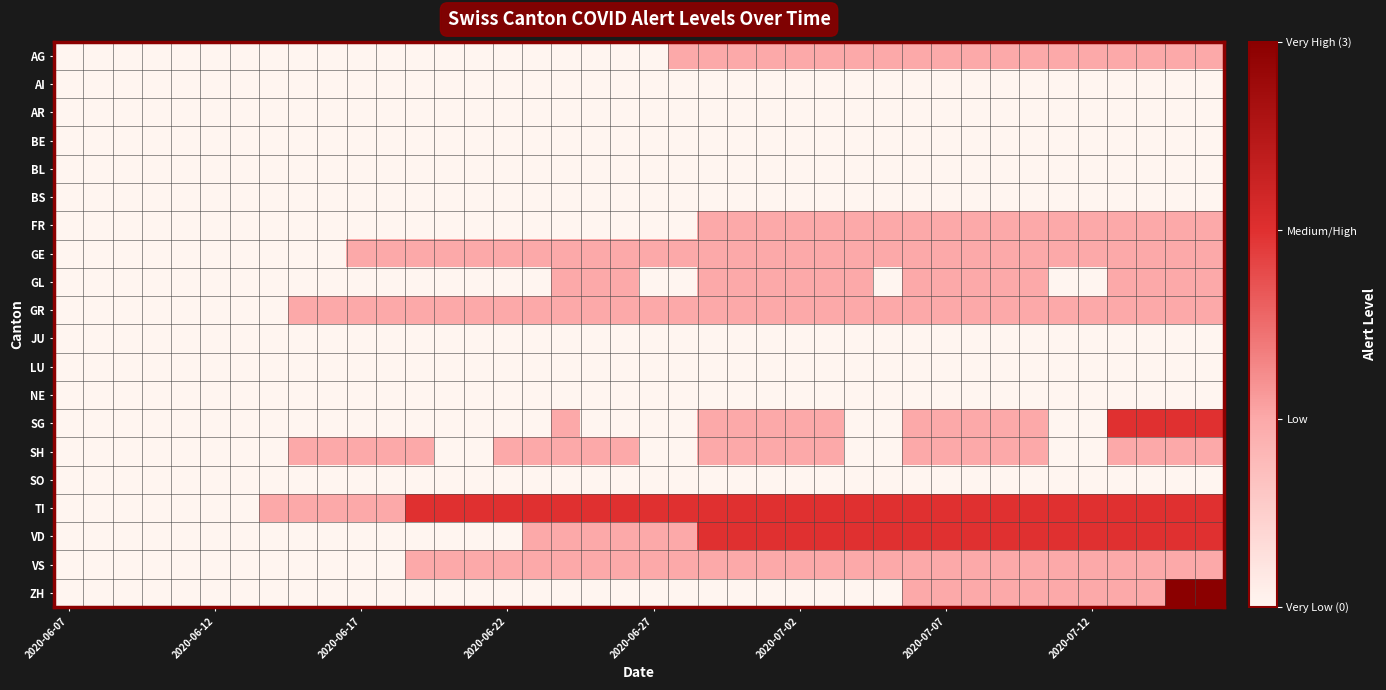

At which category does the chart reach its peak across all series?

38